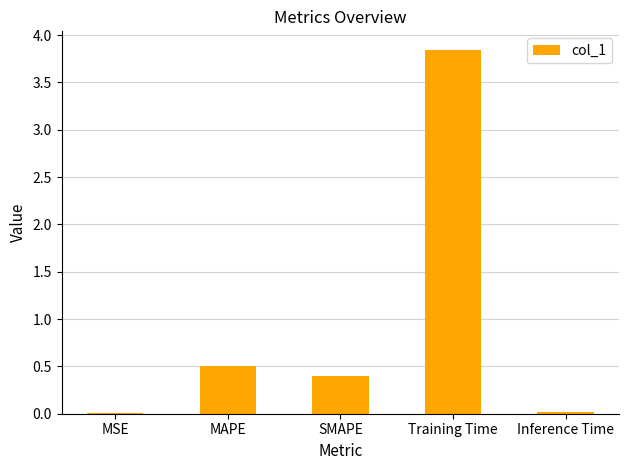

Where is the data nearest to the value 1?

MAPE